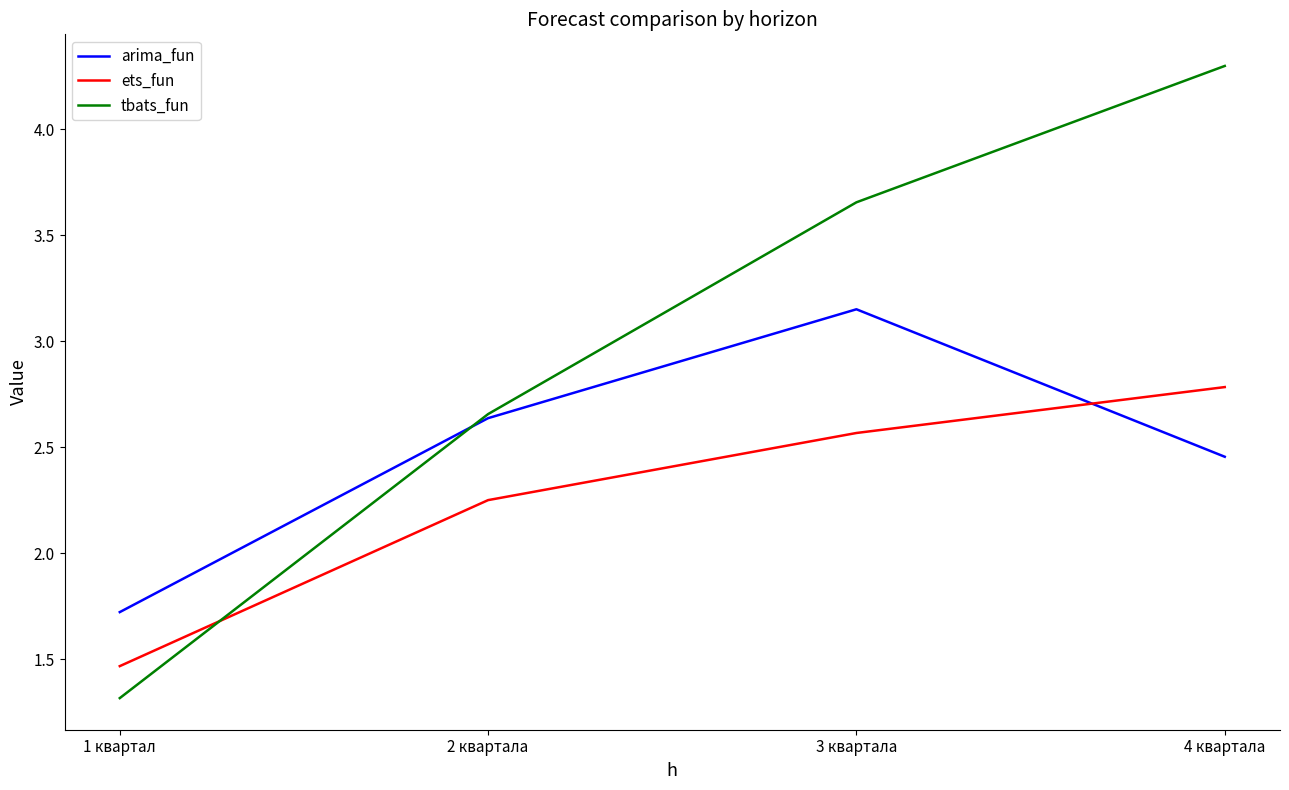

At which label is arima_fun closest to 2?

1 квартал